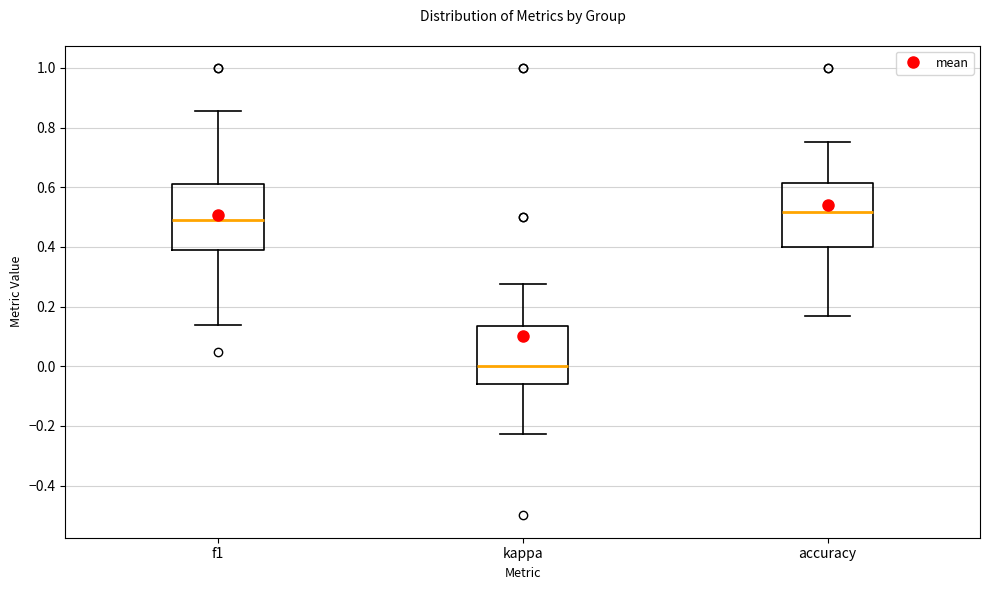

Which box's median line is the highest?

accuracy